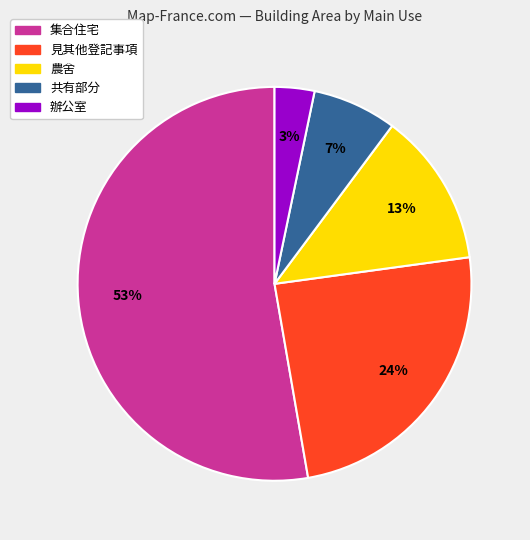

To the nearest percent, what is the combined percentage of 見其他登記事項 and 共有部分?

31%